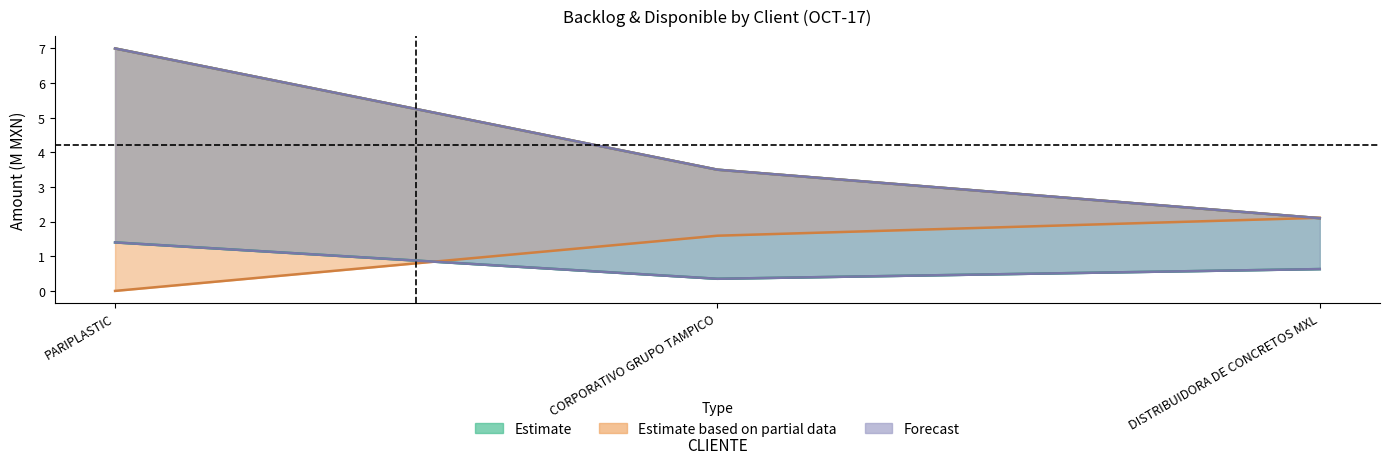

Where is MONTO ORIGINAL nearest to the value 4?

CORPORATIVO GRUPO TAMPICO